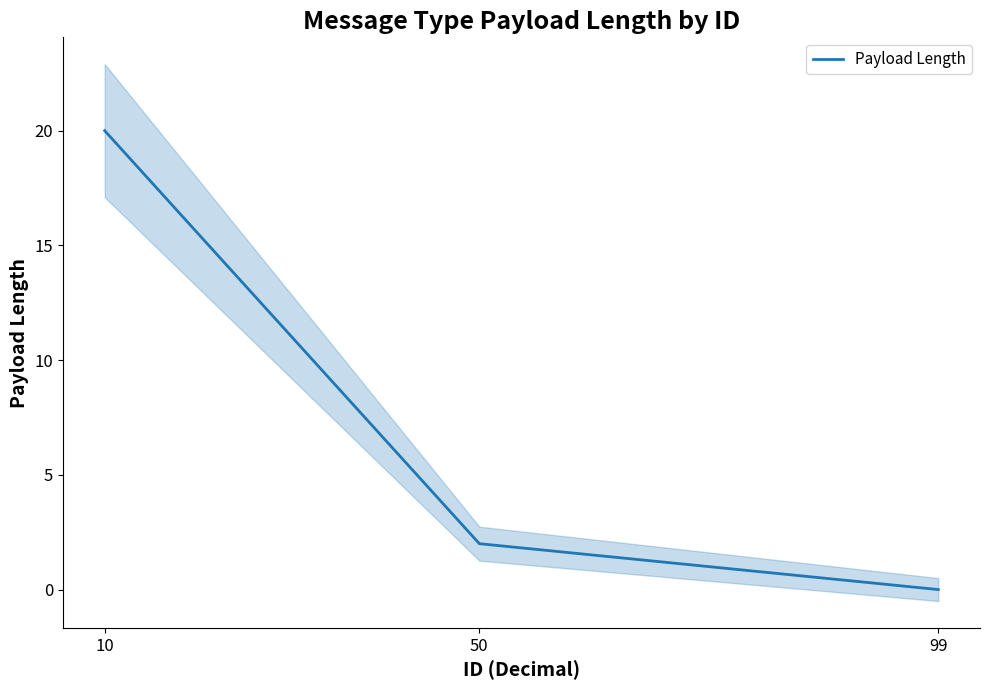

How many values are above zero?

2